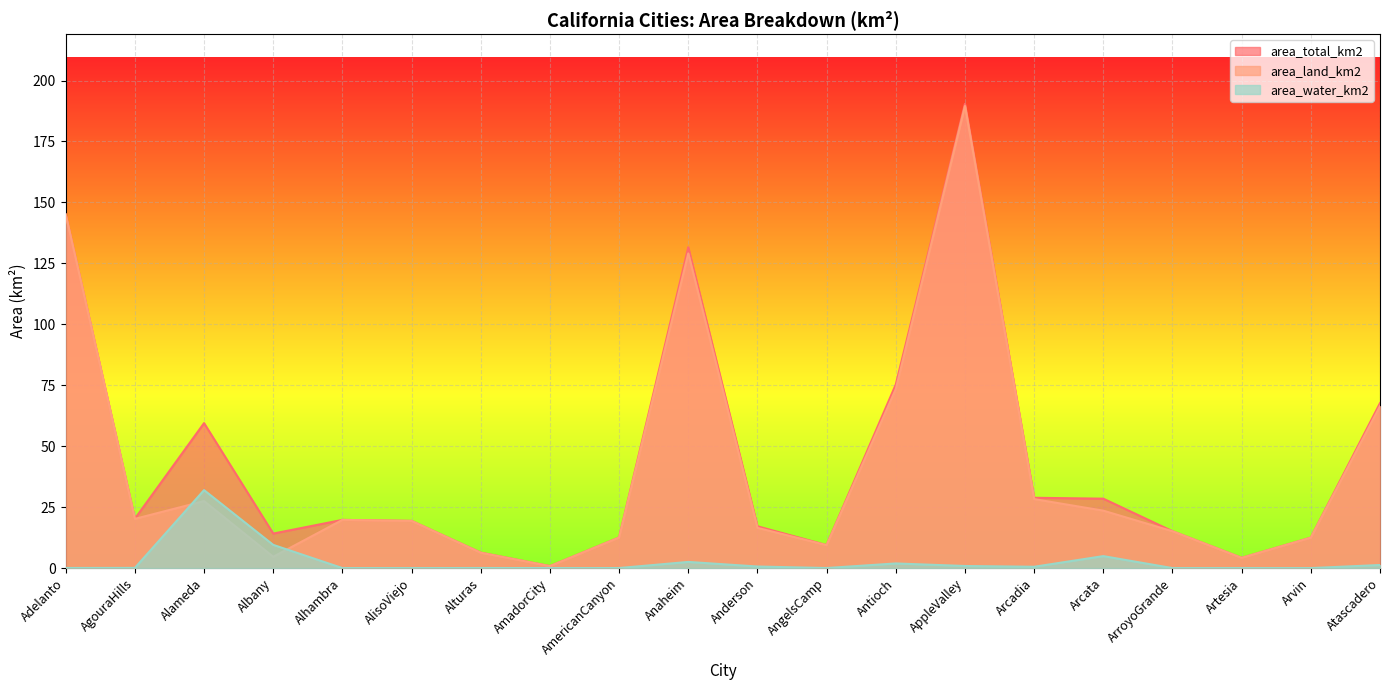

What is the label of the 8th point from the right?

Antioch